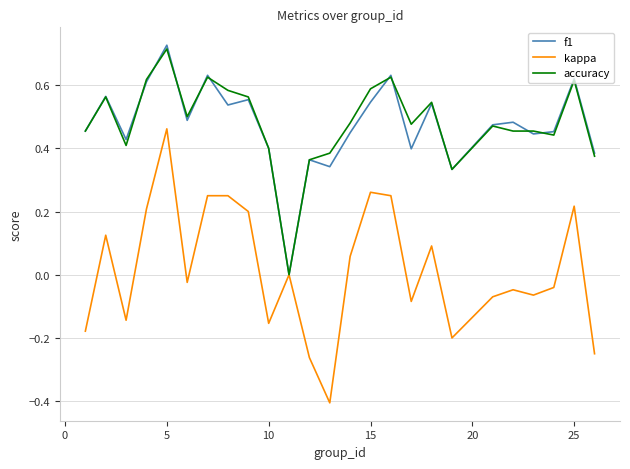

Which series has the largest range (max minus min)?

kappa